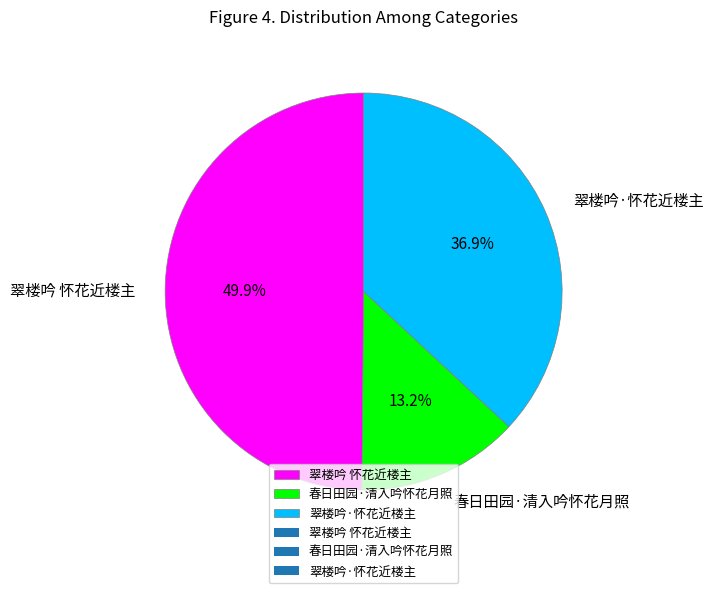

Is it true that 春日田园·清入吟怀花月照 is 20% of the pie?

False